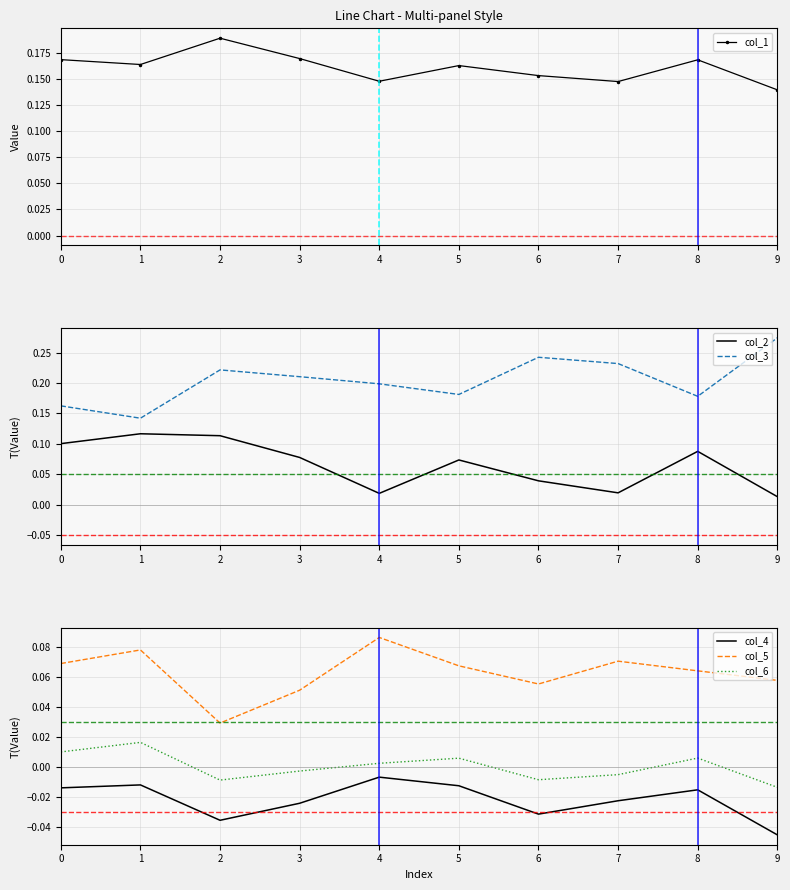

Which category has the lowest value in the col_3 series?

1